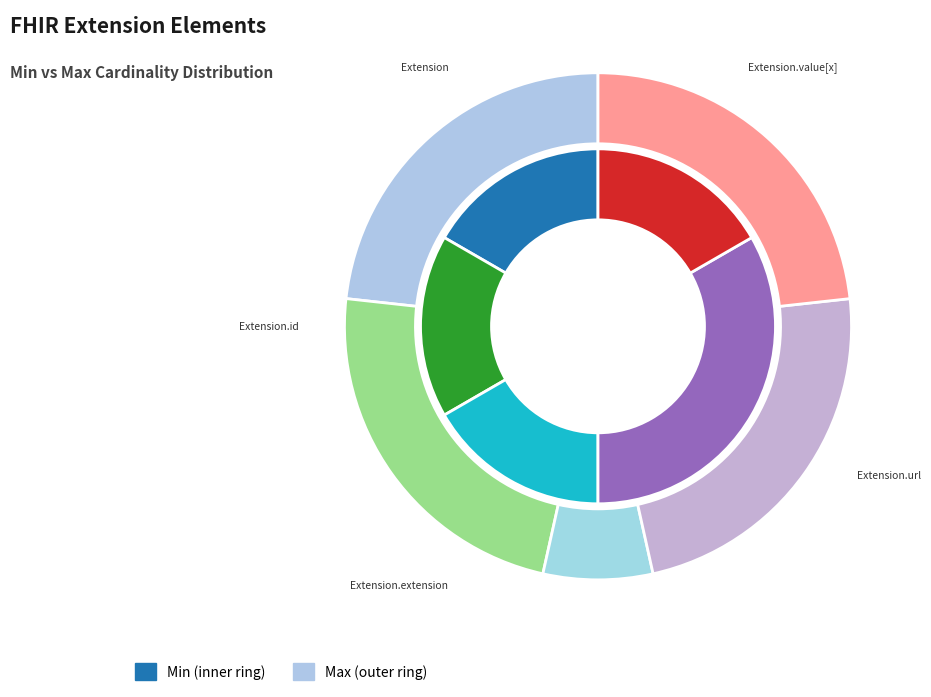

Rank the series by their maximum value, from lowest to highest.

min_values, max_values